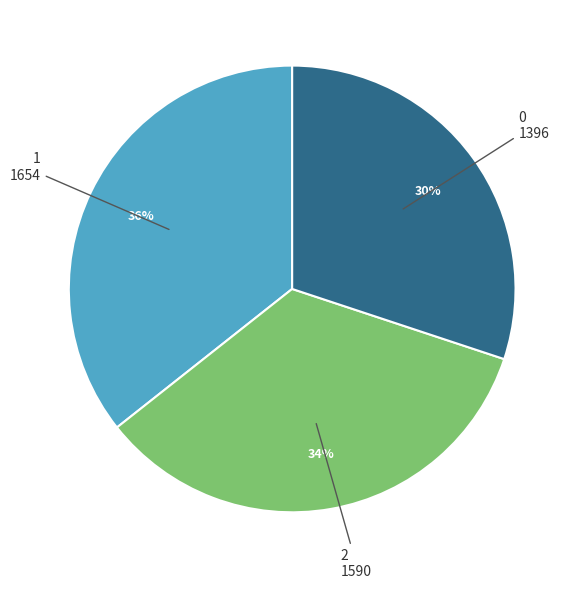

To the nearest percent, what percentage of the pie is 1?

36%